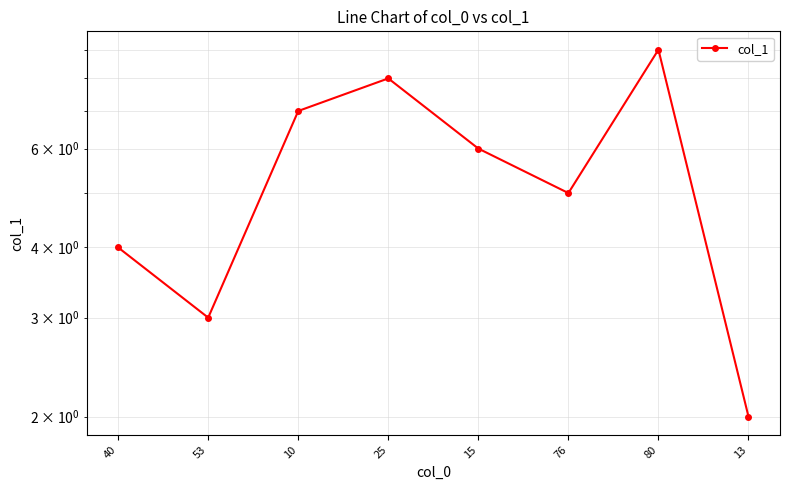

What is the difference between the second highest and second lowest values?

5.0